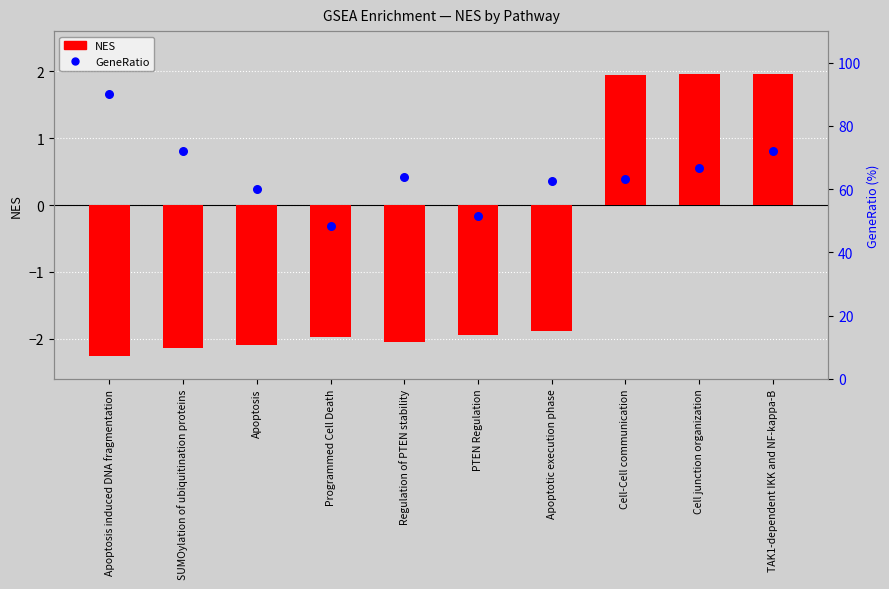

What is the total value across all series at SUMOylation of ubiquitination proteins?

70.1